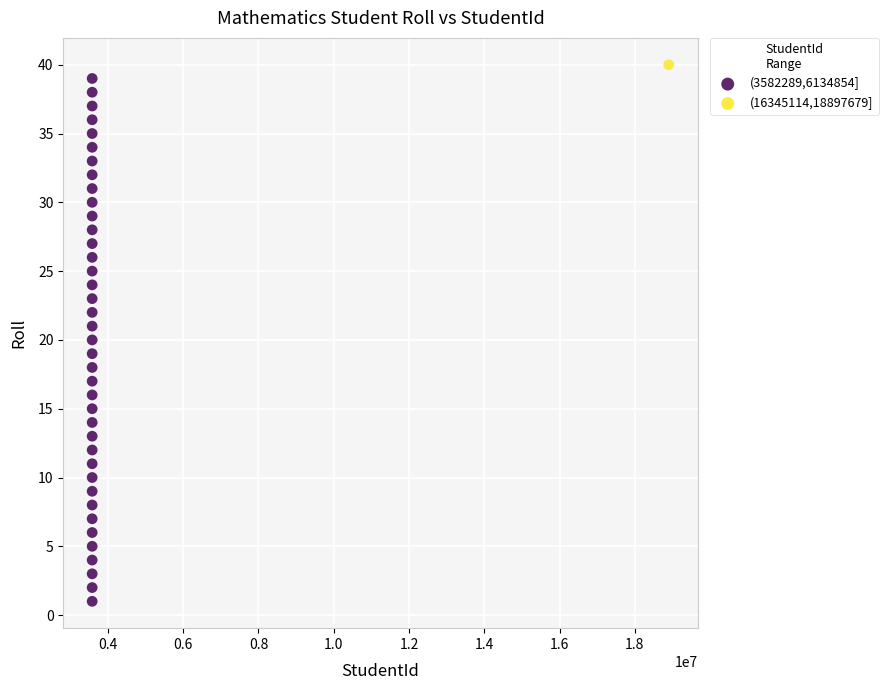

What are all the series names shown in the legend?

(3582289,6134854], (16345114,18897679]